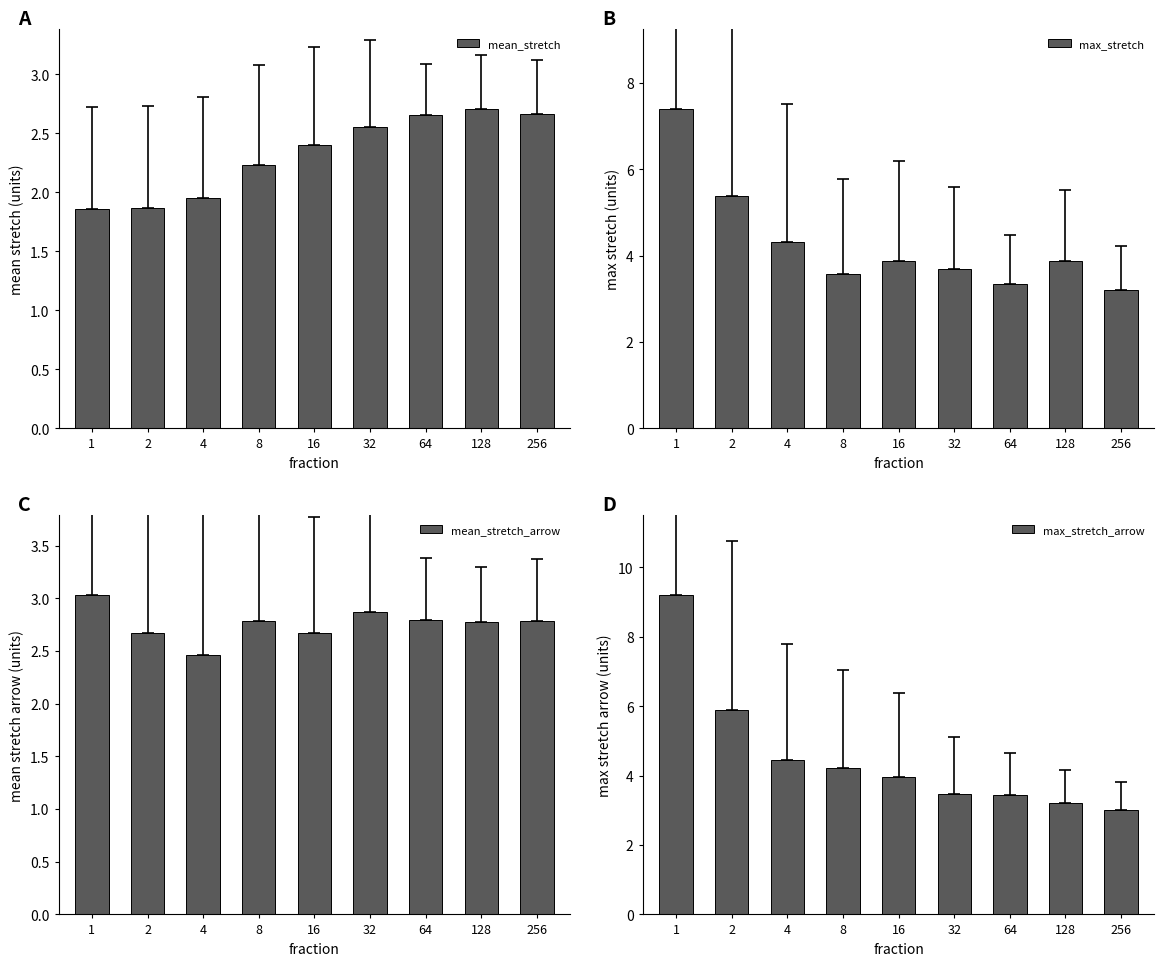

Rank the series at 64 from lowest to highest value.

mean_stretch, mean_stretch_arrow, max_stretch, max_stretch_arrow